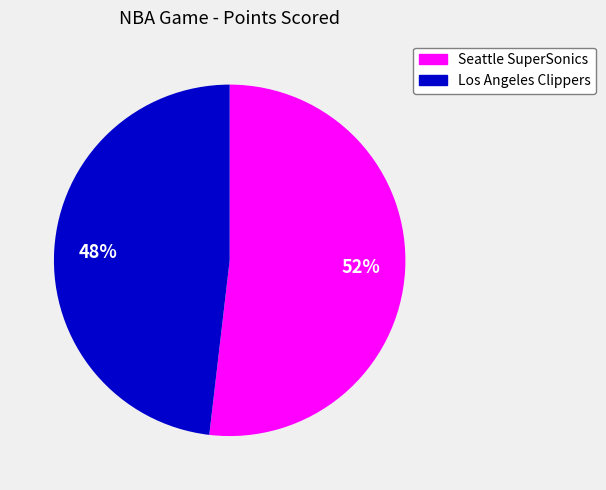

To the nearest percent, what portion does Seattle SuperSonics represent?

52%